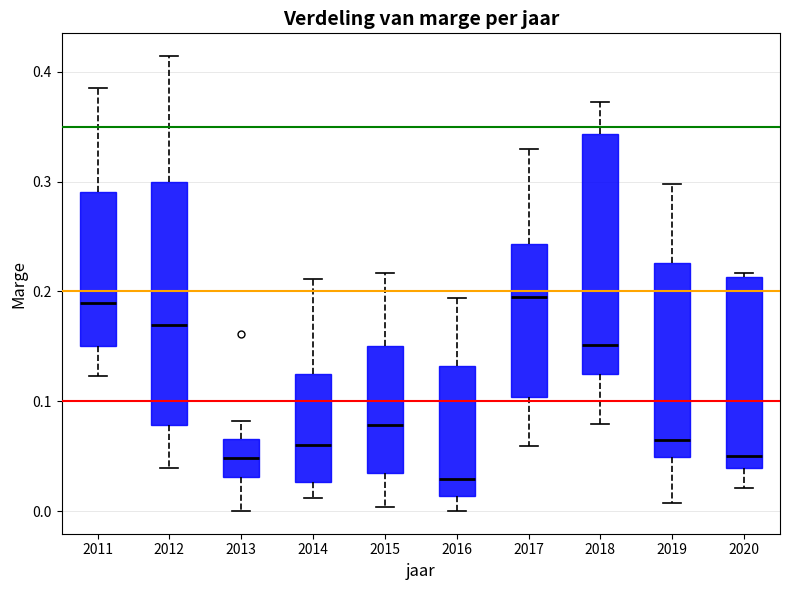

Which box's median line is the lowest?

2016